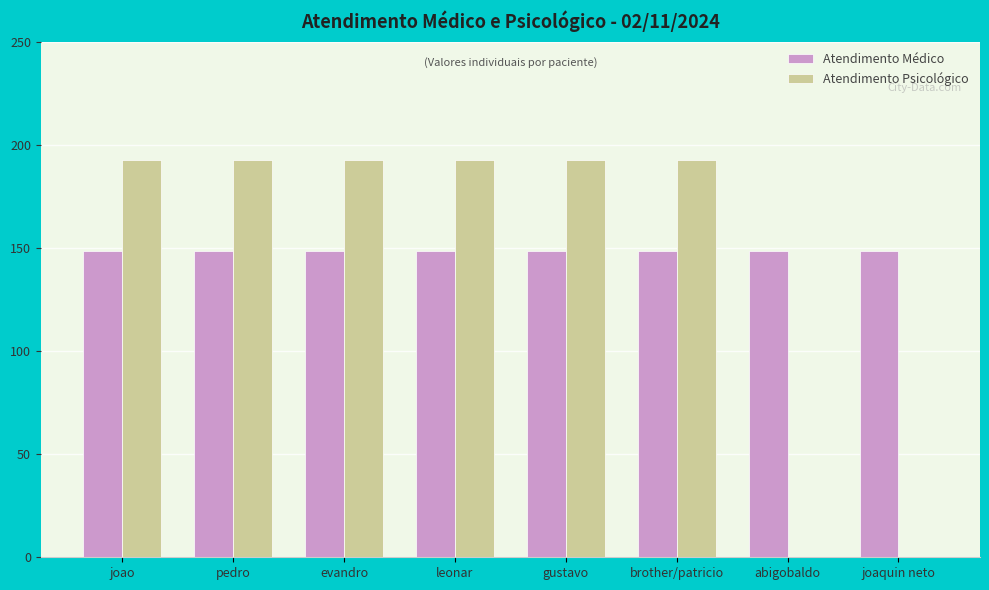

Is the value of Atendimento Médico at leonar greater than the value of Atendimento Psicológico at evandro?

No